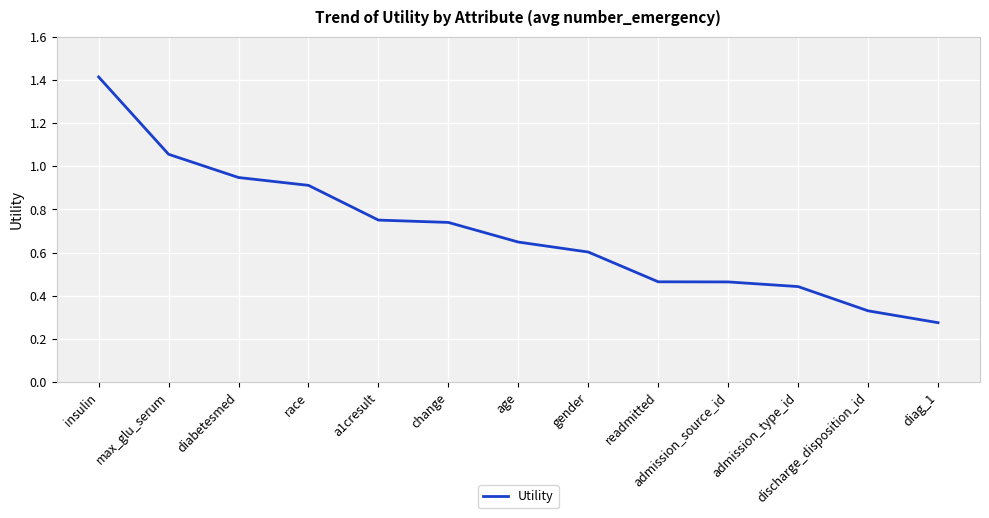

How many lines are shown in the chart?

1